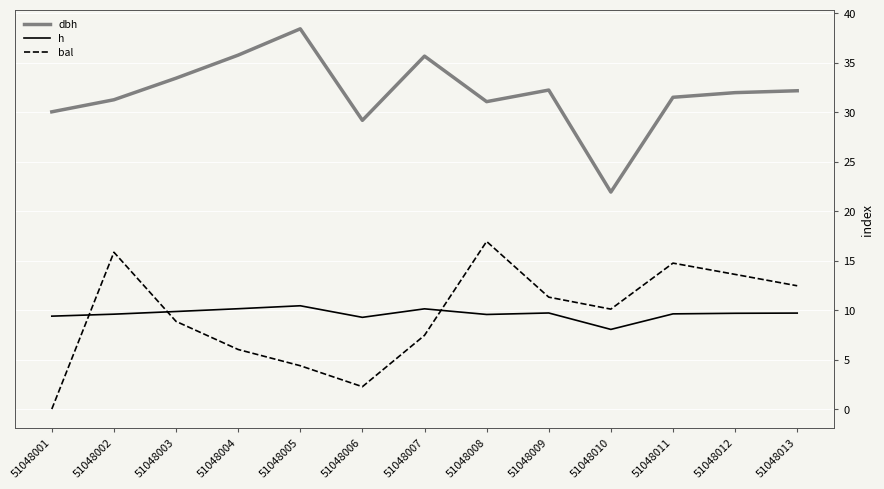

Is it true that bal equals 11.3 at 51048009?

True